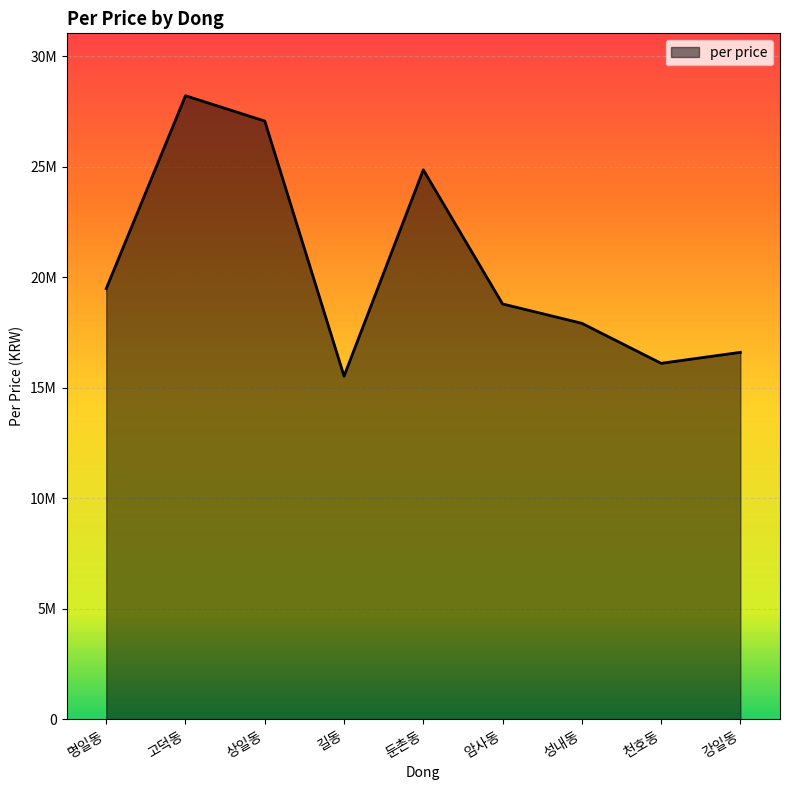

The chart shows a value of 24790480 at 천호동. True or false?

False